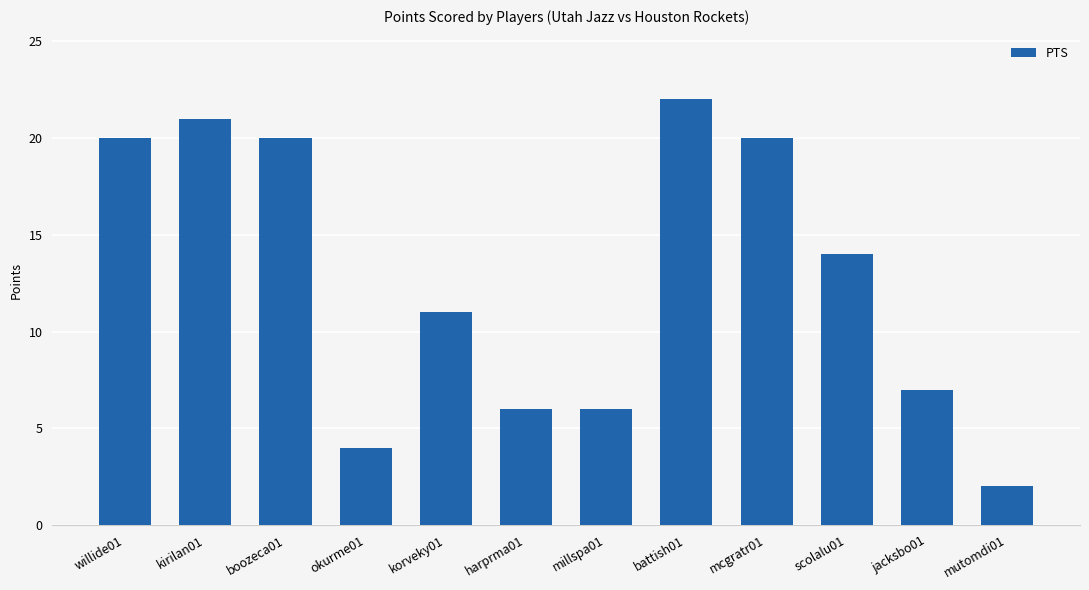

How many categories are shown in the chart?

12